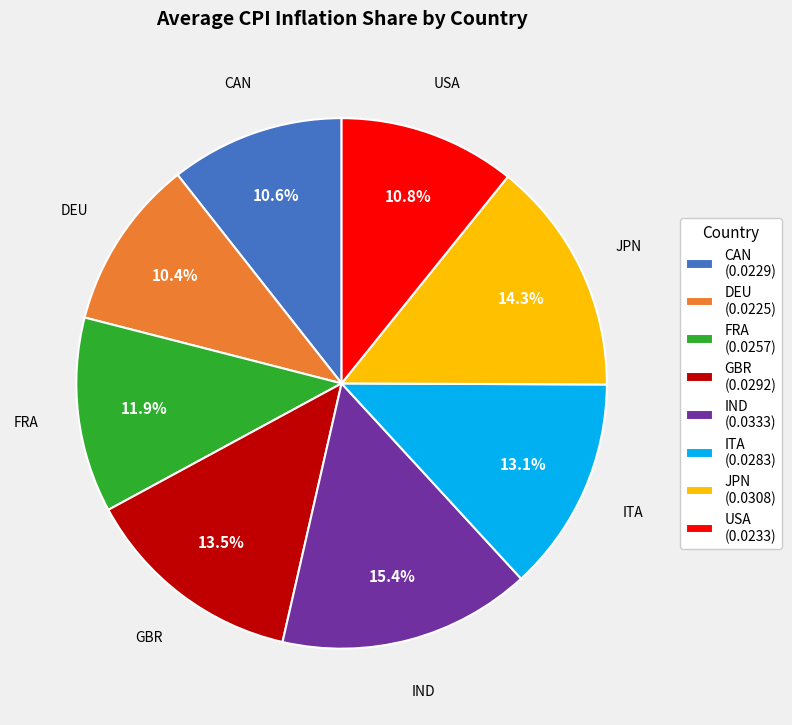

To the nearest percent, what is the average slice percentage?

12%